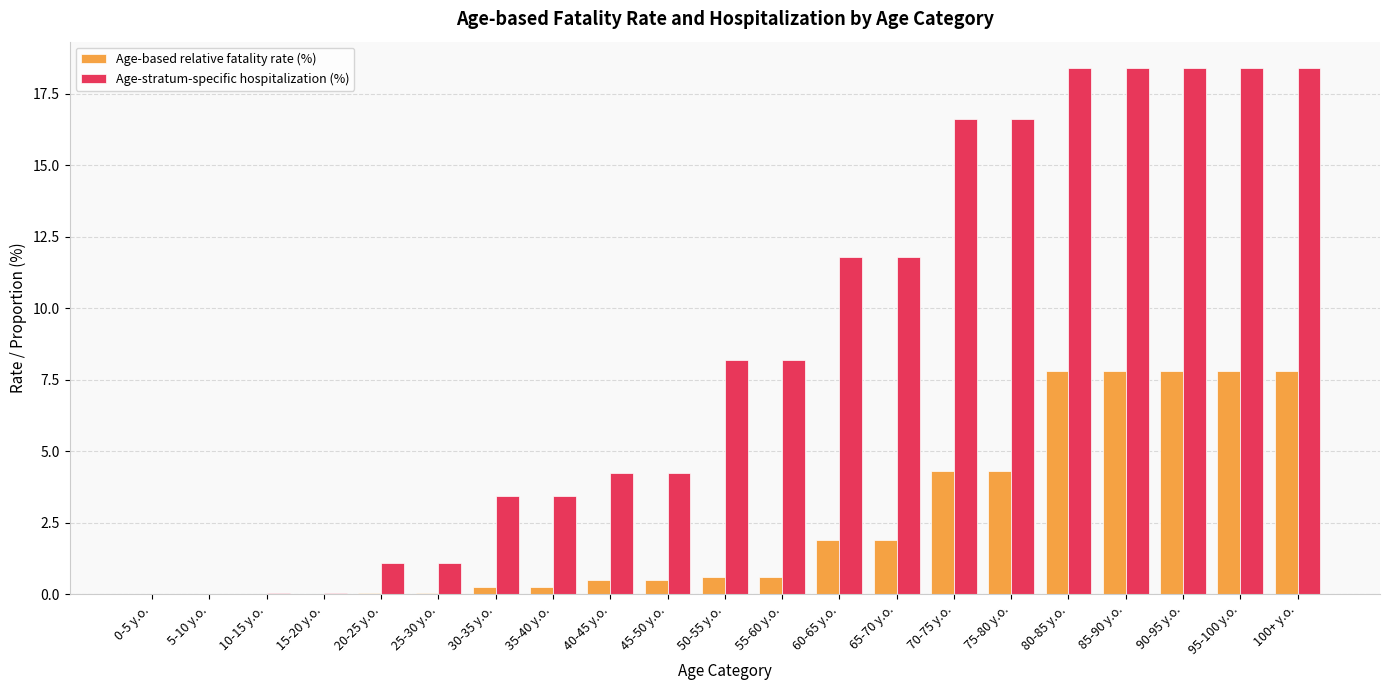

Is it true that Age-stratum-specific hospitalization (%) equals 8.2 at 55-60 y.o.?

True